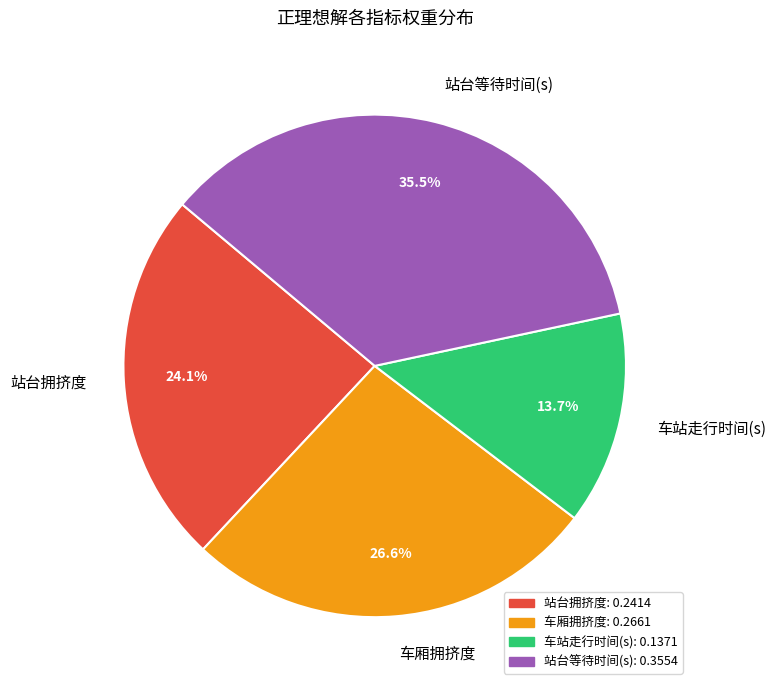

Rank the categories by value from lowest to highest.

车站走行时间(s), 站台拥挤度, 车厢拥挤度, 站台等待时间(s)